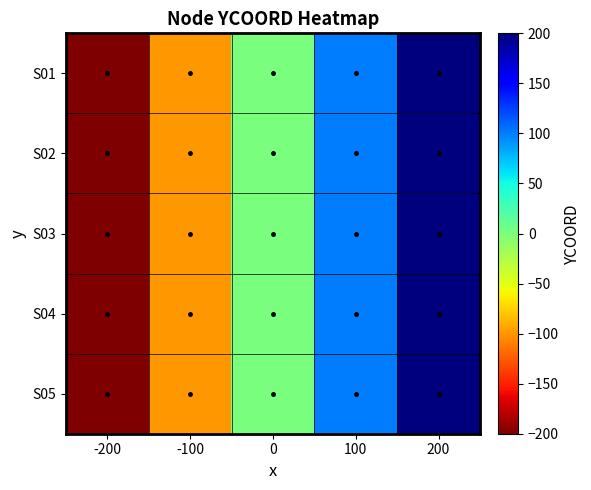

How many data points does each series have?

5